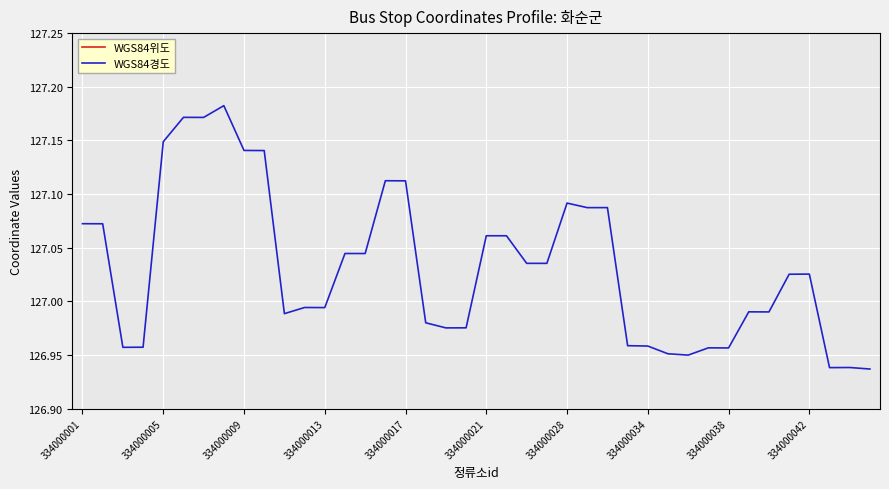

What is the average value of the WGS84경도 series?

127.0